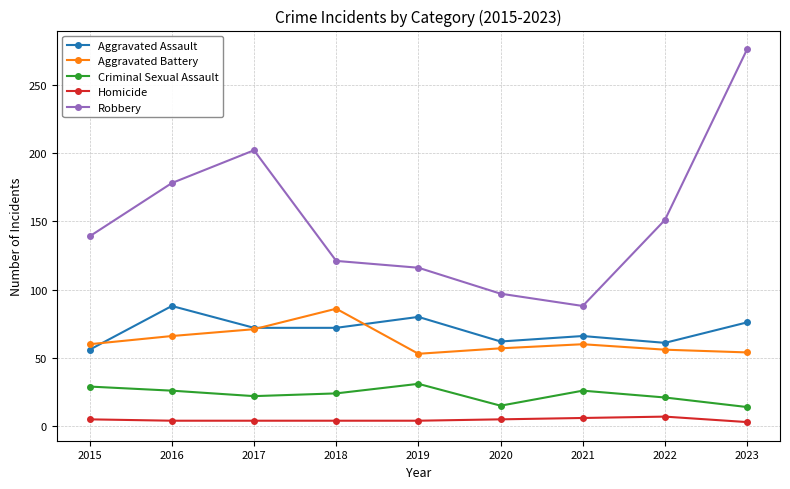

Where is Robbery nearest to the value 182?

2016